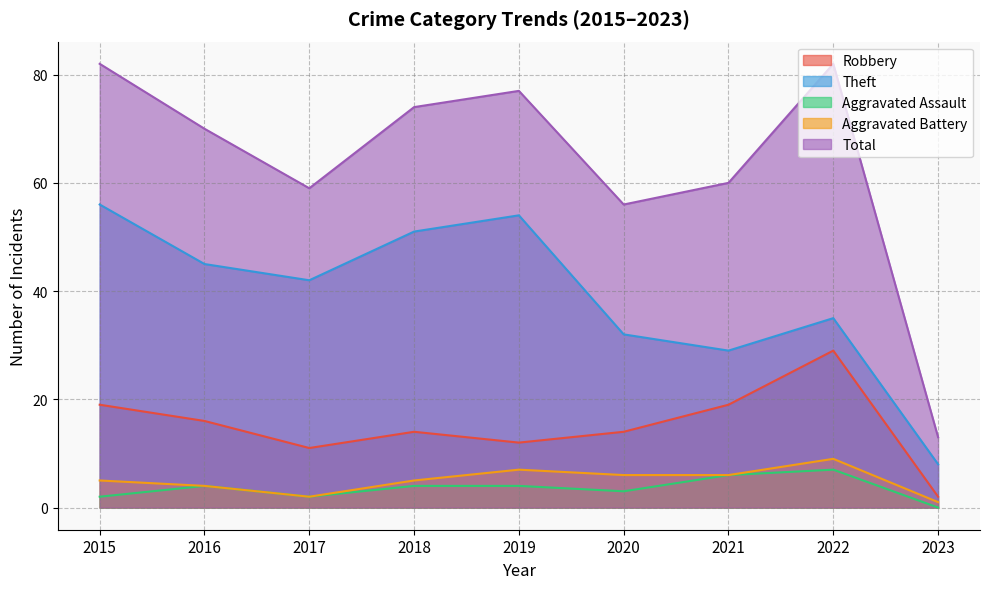

Is the value of Theft at 2021 greater than the value of Aggravated Battery at 2022?

Yes